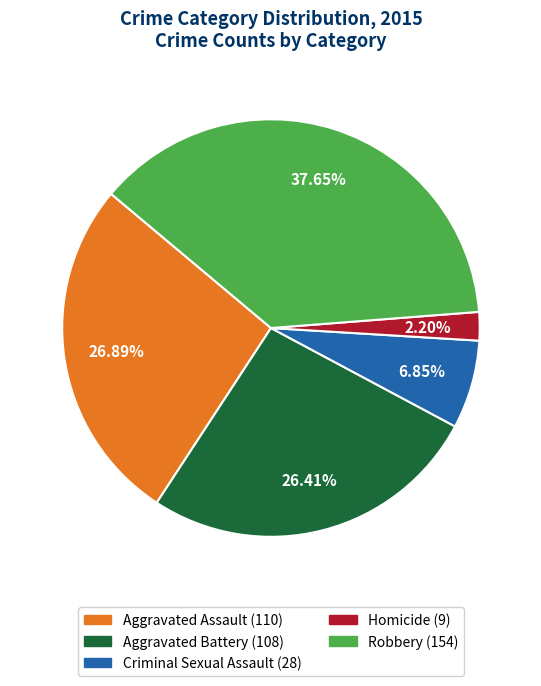

How many segments does this pie chart have?

5